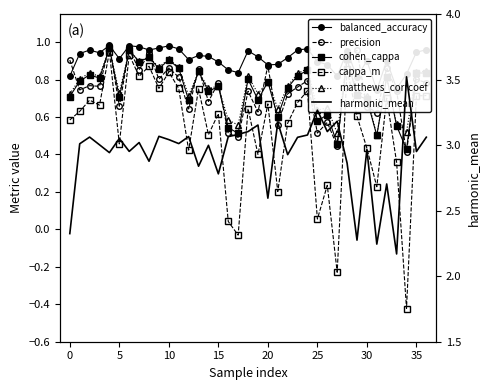

True or false: matthews_corrcoef and cohen_cappa intersect in this chart.

False